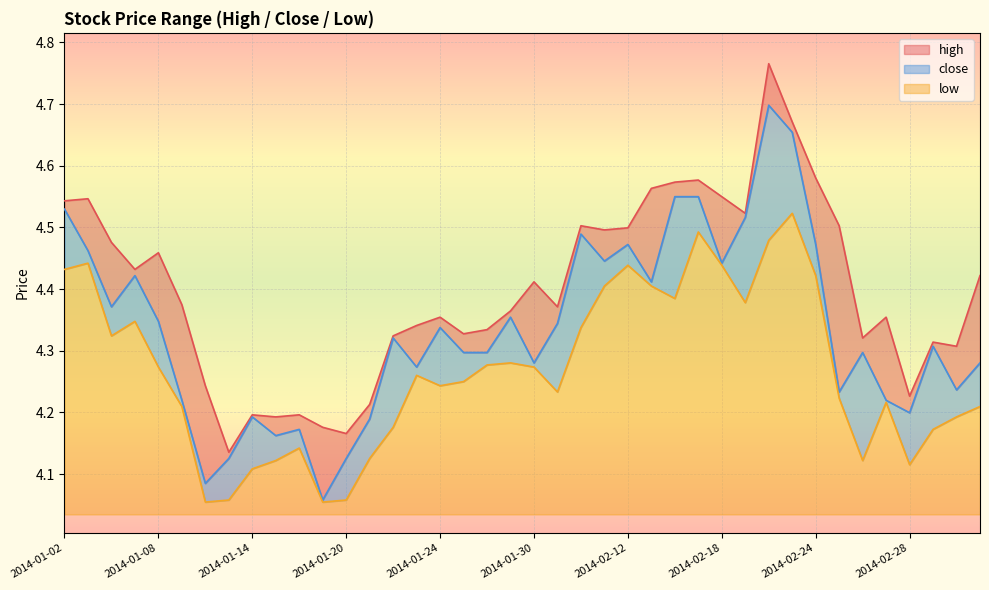

What is the average value of the close series?

4.3